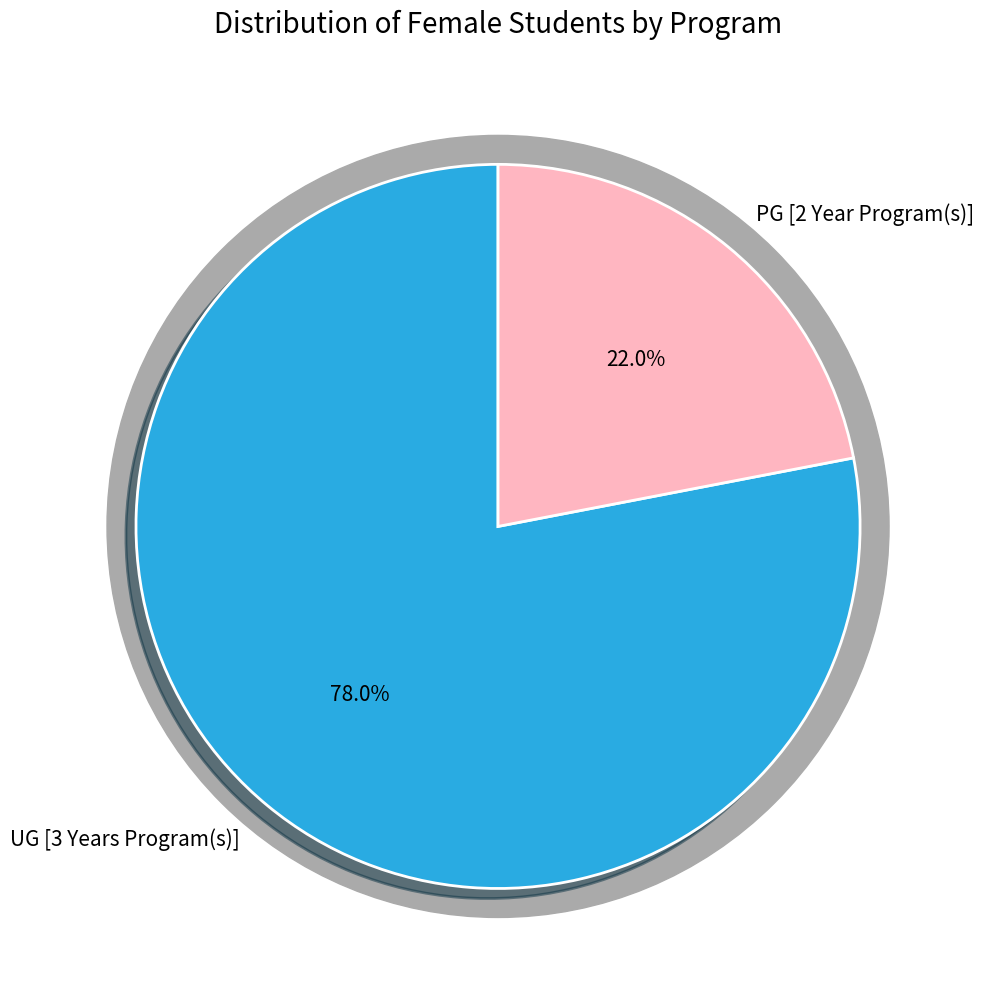

What percentage is the PG [2 Year Program(s)] slice, to the nearest percent?

22%